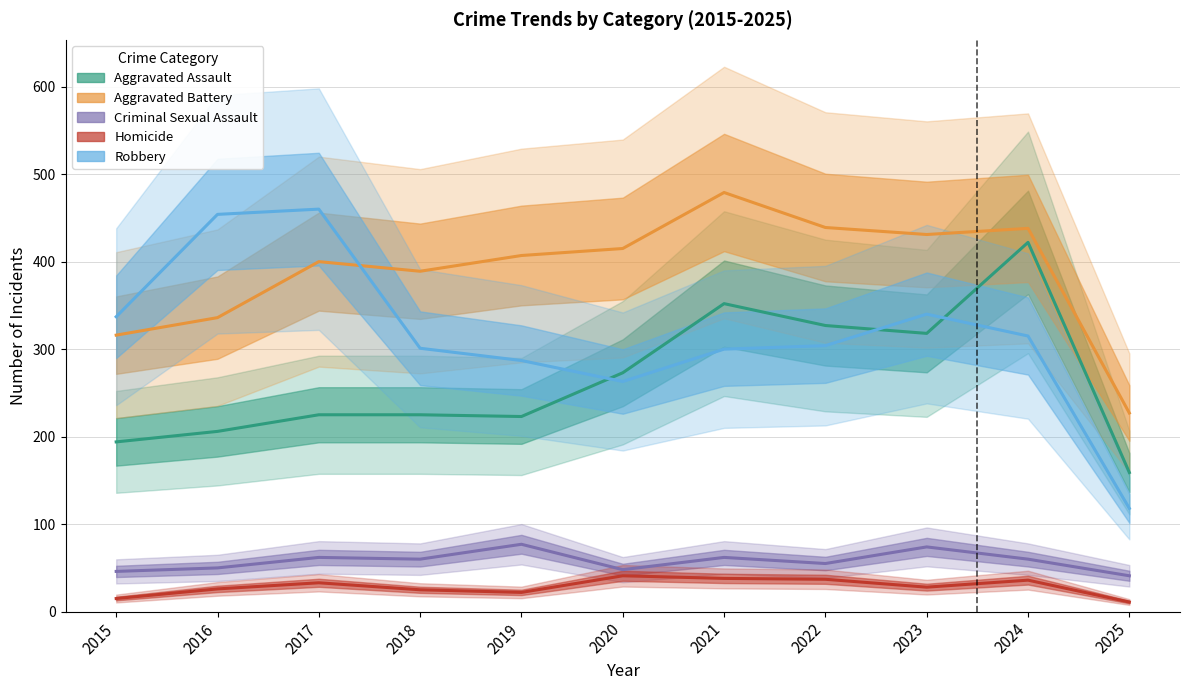

What is the total value across all series at 2021?

1231